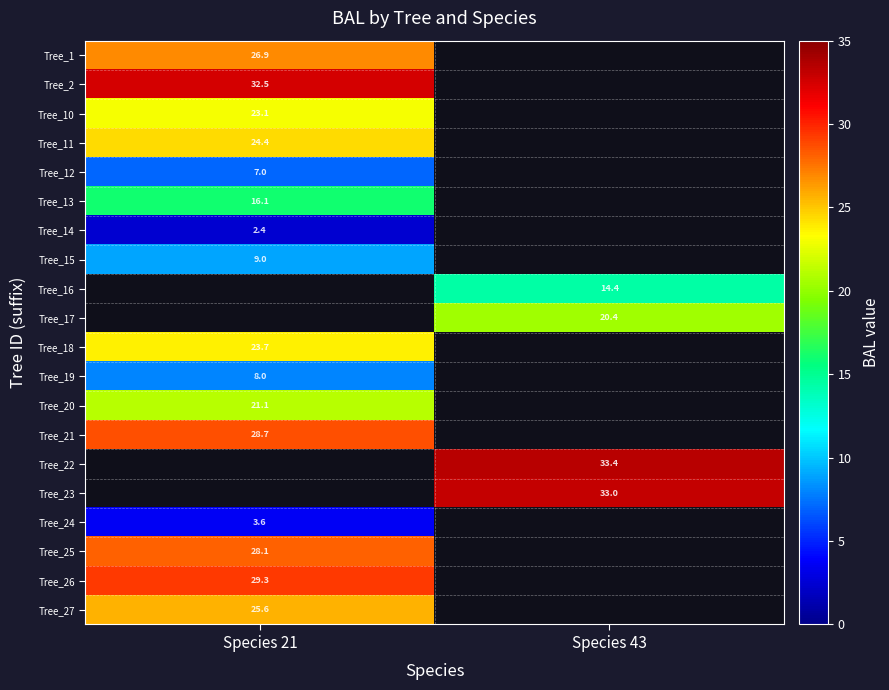

True or false: Tree_13 has a value of 21.7 at Species 21.

False